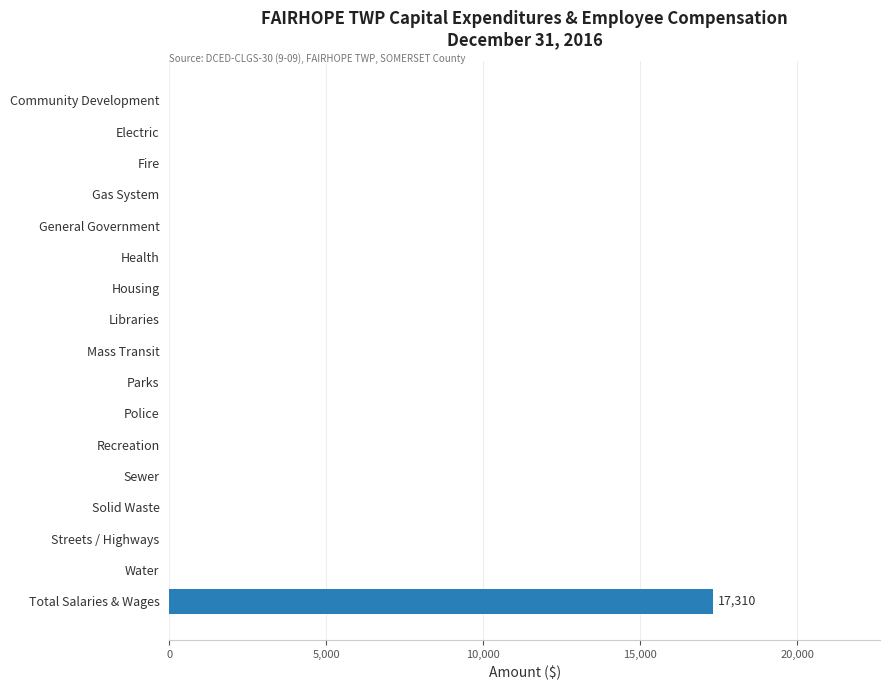

What is the greatest value displayed?

17310